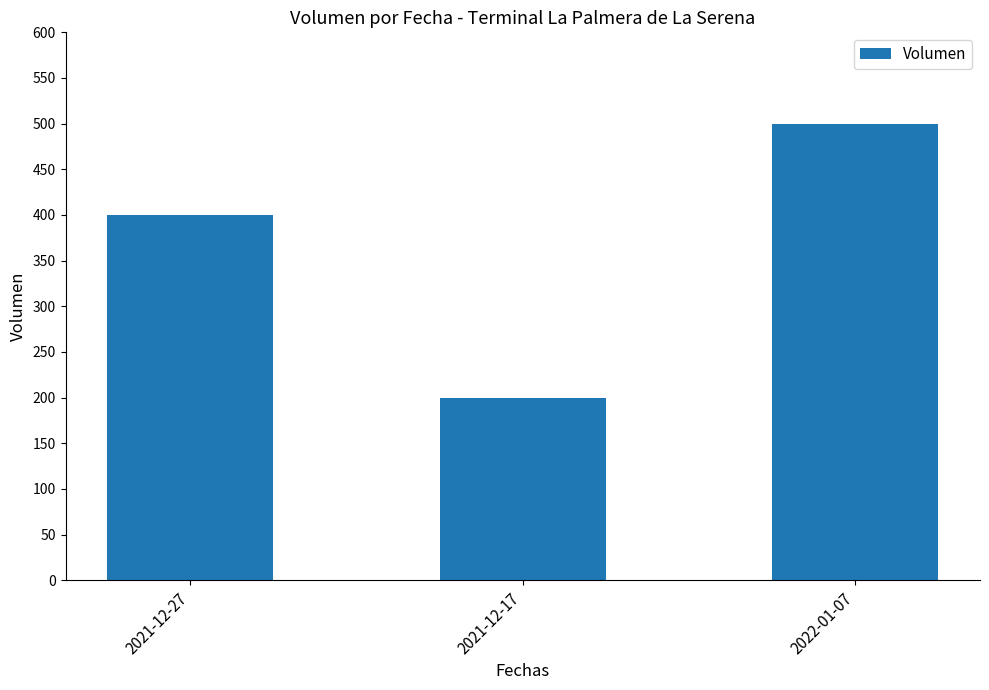

Between 2022-01-07 and 2021-12-27, which is larger?

2022-01-07